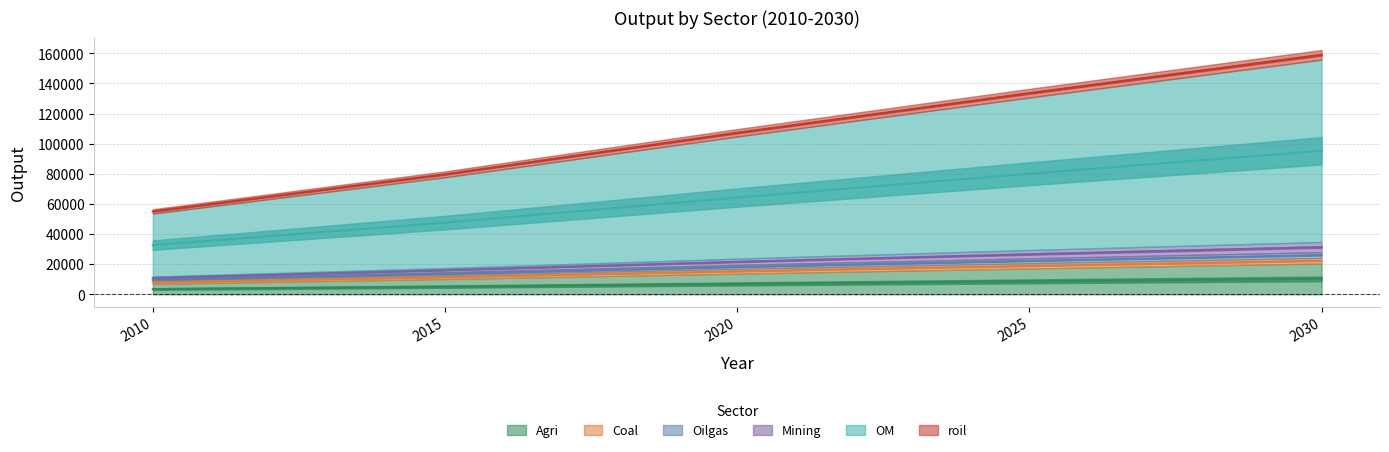

What is the maximum value for Oilgas?

31344.2